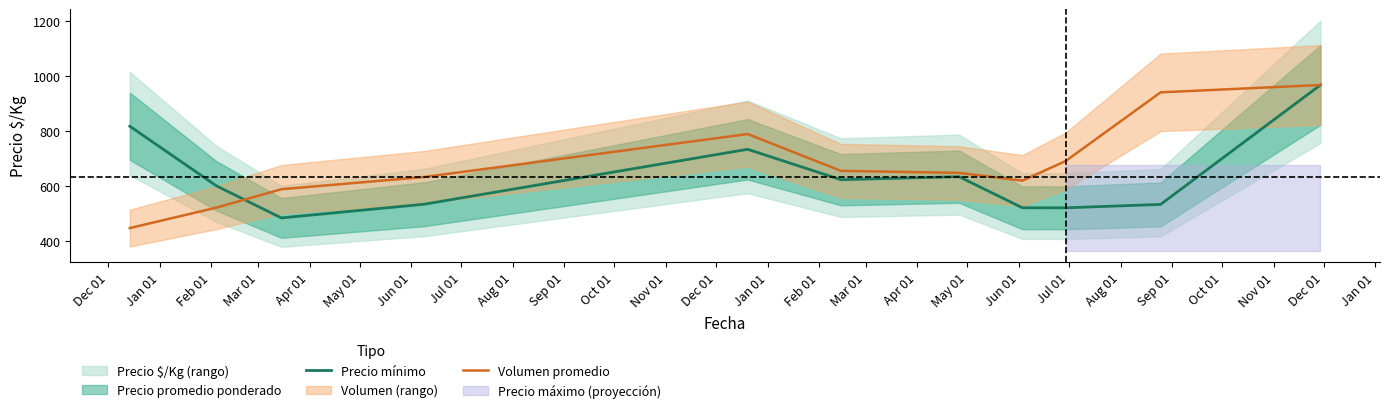

What is the highest value of the Volumen promedio series?

967.0